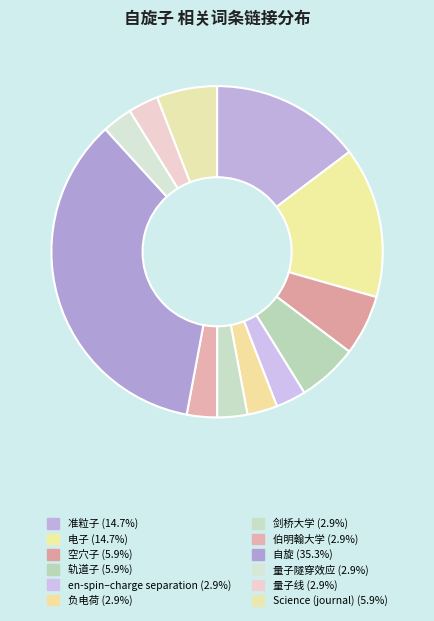

How many slices are in this pie chart?

12